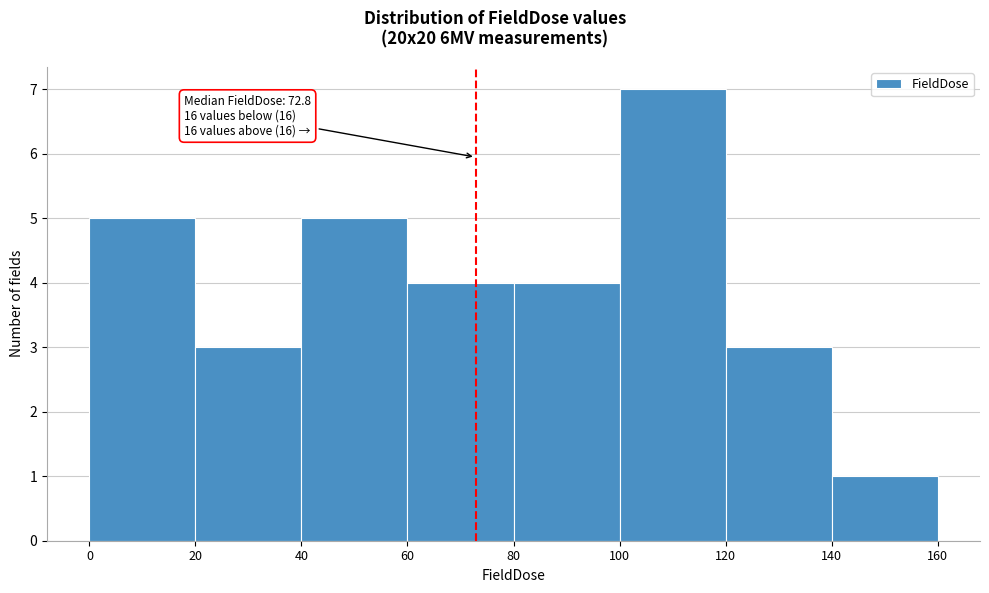

Which range on the x-axis has the tallest bar?

100 to 120